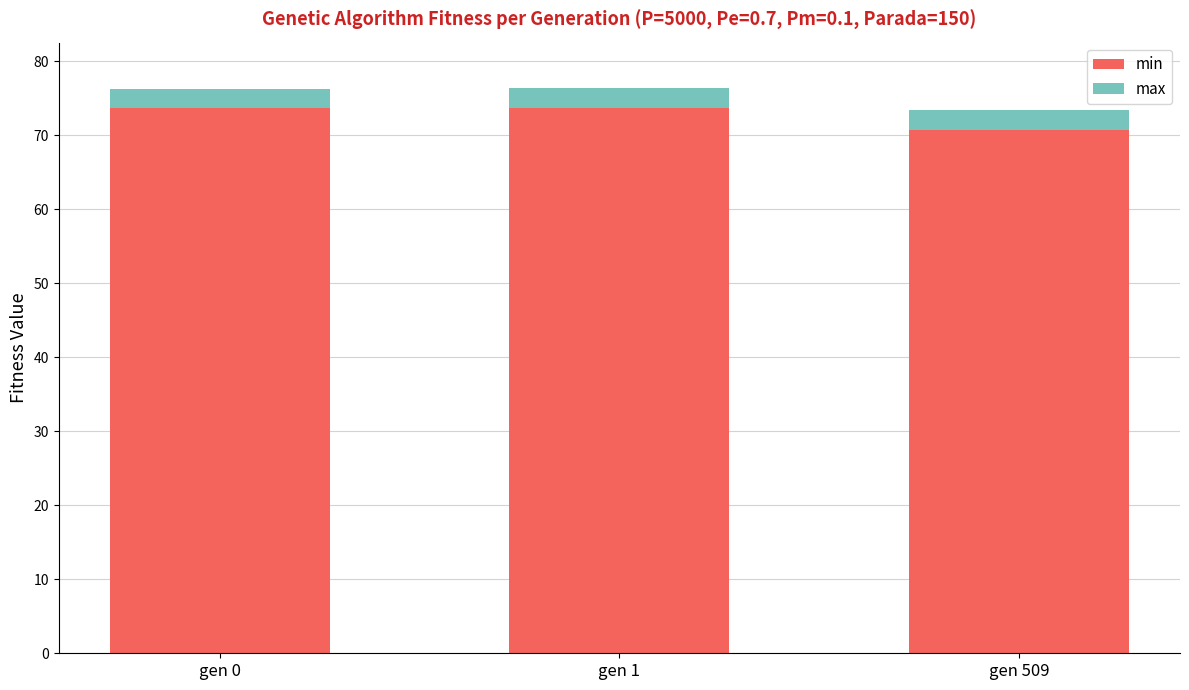

What is the sum of the min values at gen 0 and gen 1?

147.4